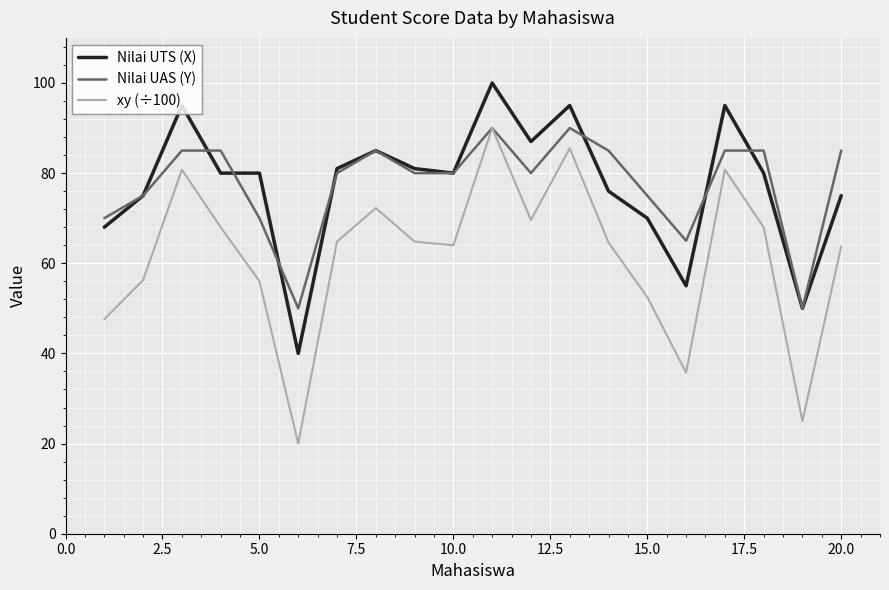

What is the highest value of the xy (÷100) series?

90.0